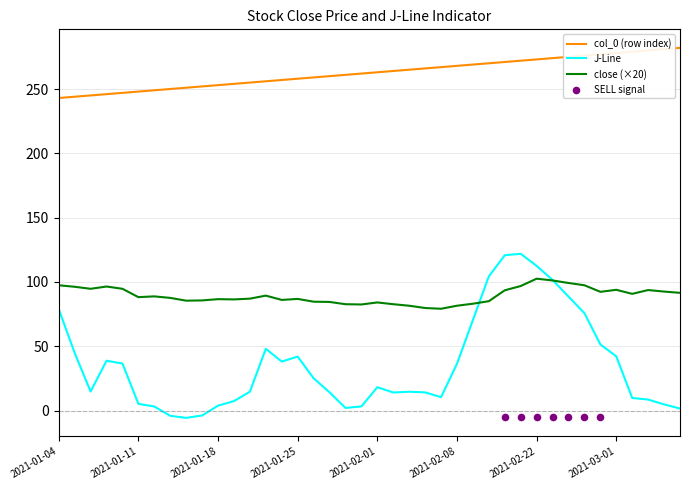

Which series reaches the minimum Y coordinate?

J-Line